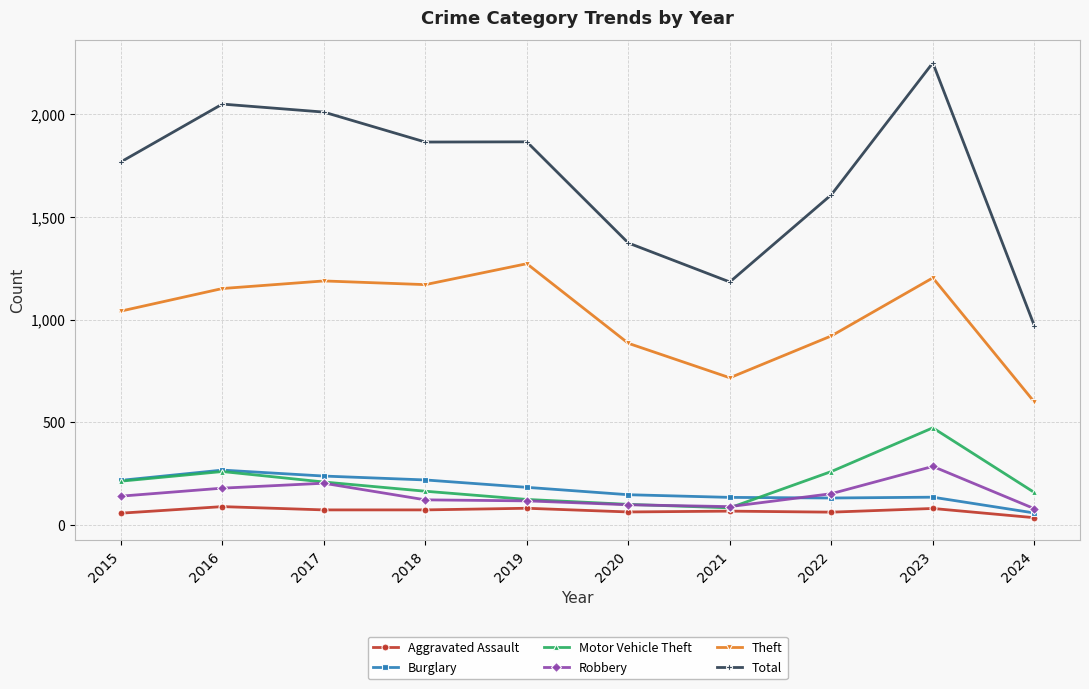

The value of Burglary at 2024 is 57. True or false?

True